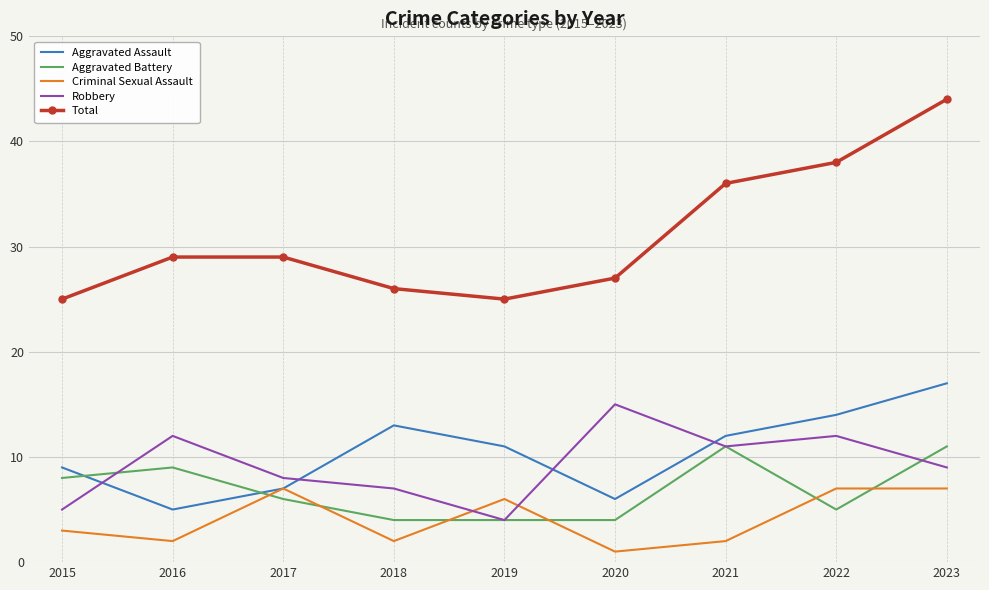

What is the minimum value for Criminal Sexual Assault?

1